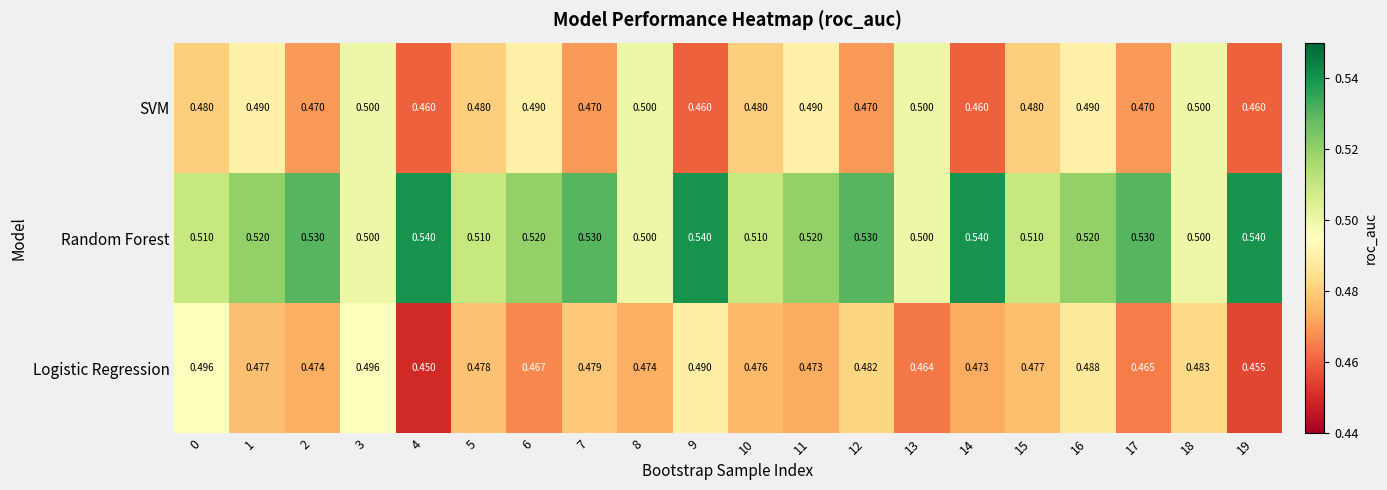

Count the number of data series in this chart.

3